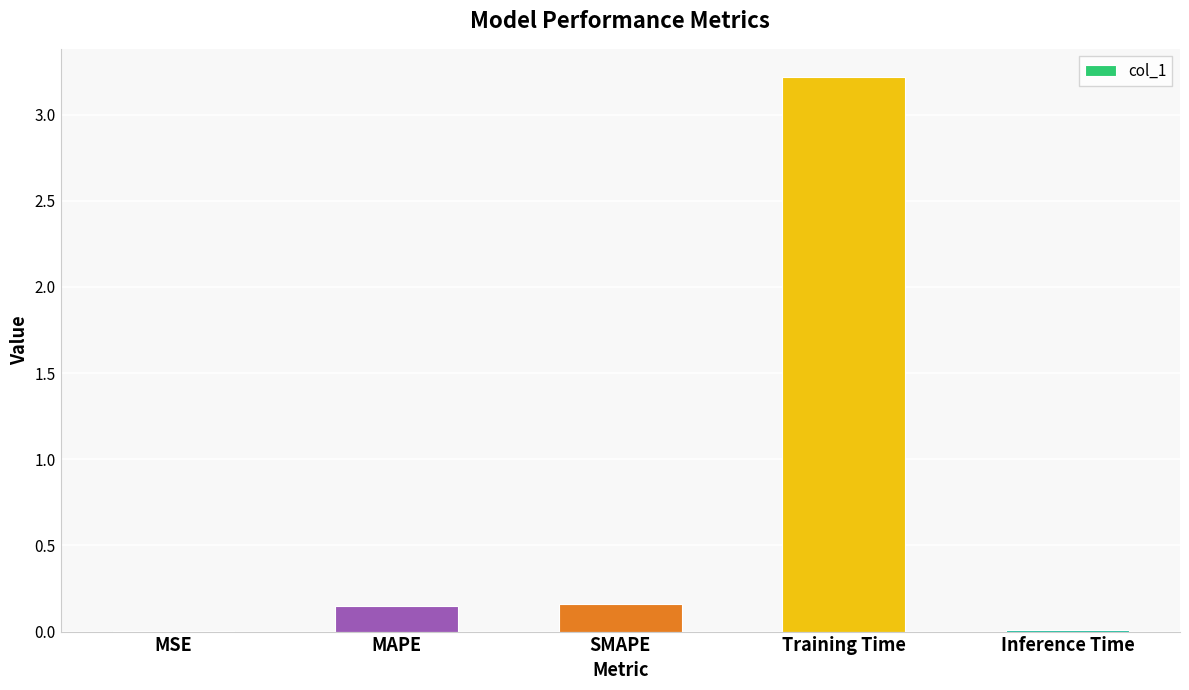

Which category has the highest value across all series?

Training Time